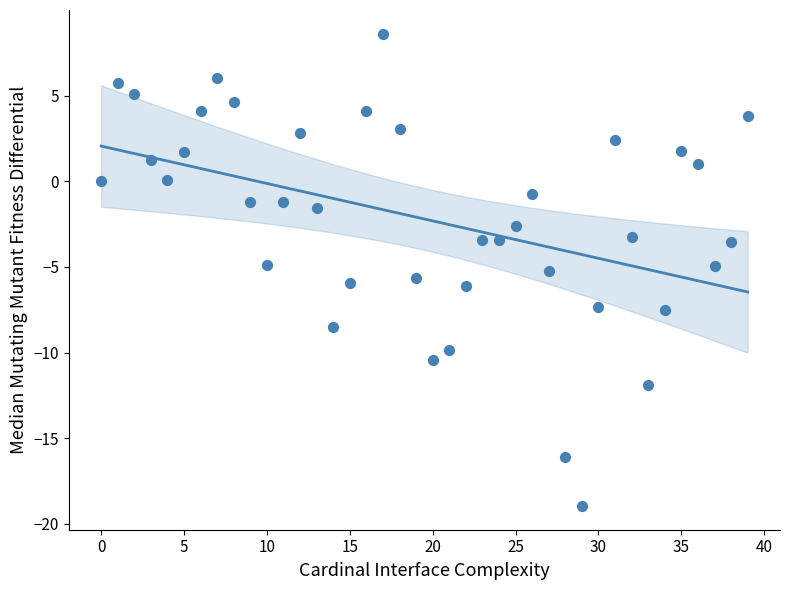

What is the range of Y values (max minus min)?

27.6